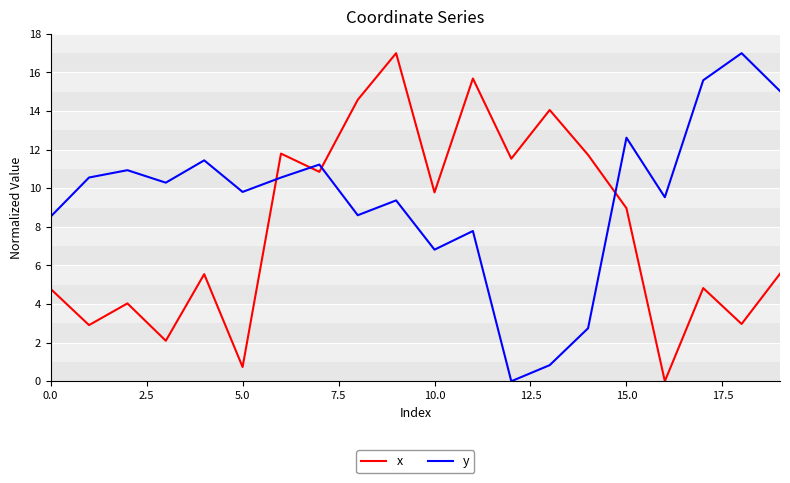

Which series has the largest total across all categories?

y